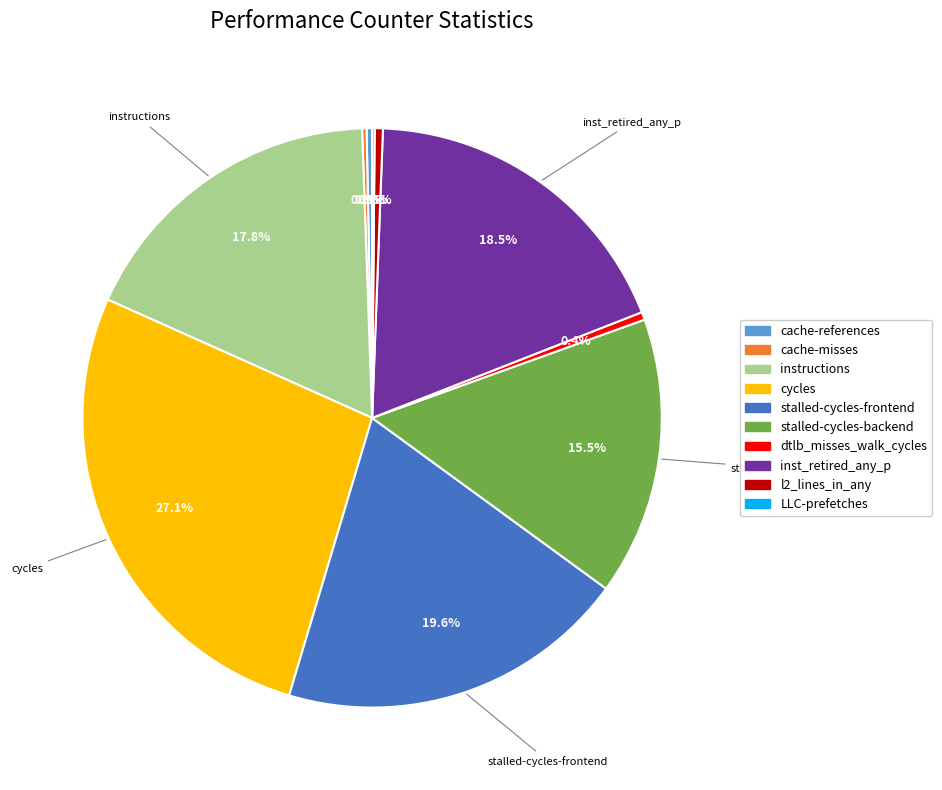

Is there a majority slice in this chart?

No